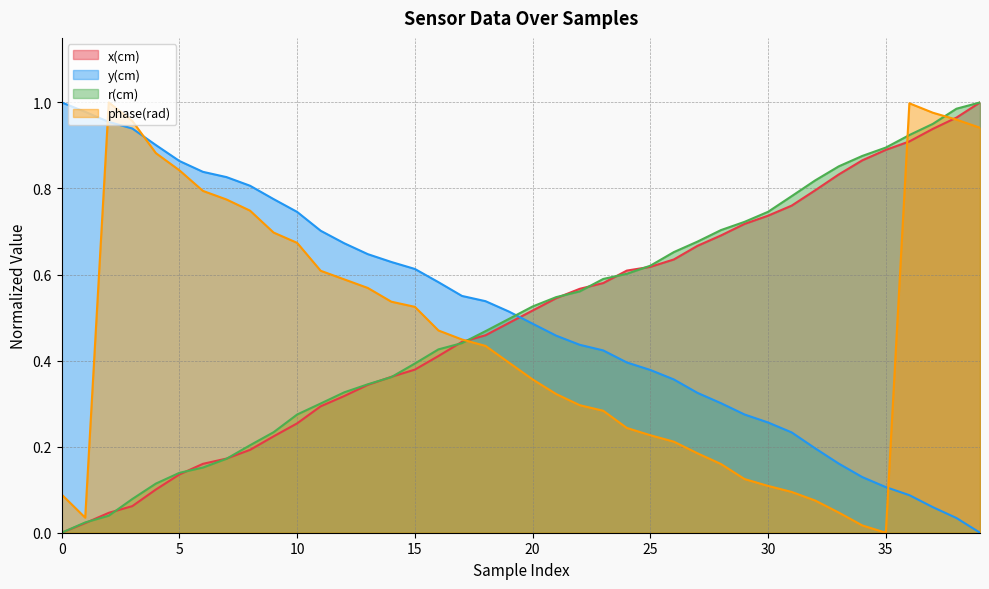

True or false: y(cm) has a value of 0.4 at 30.

False